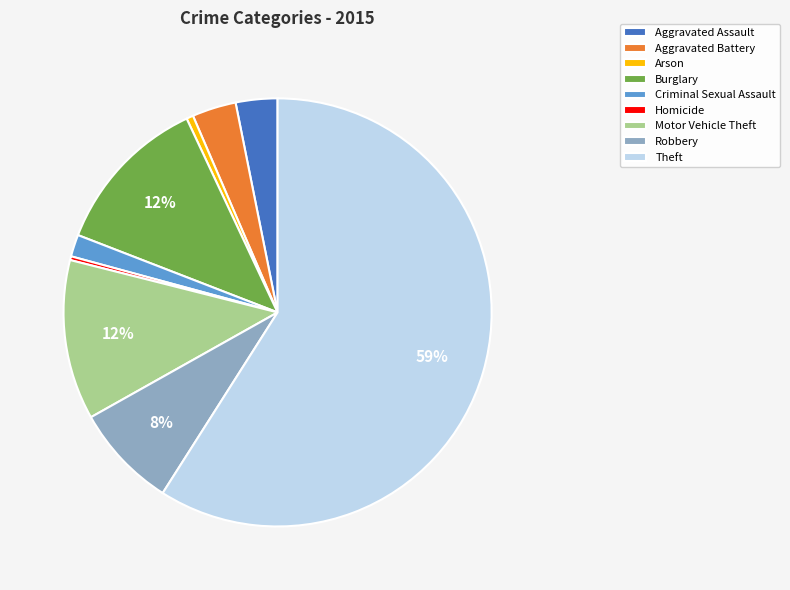

To the nearest percent, what portion does Robbery represent?

8%